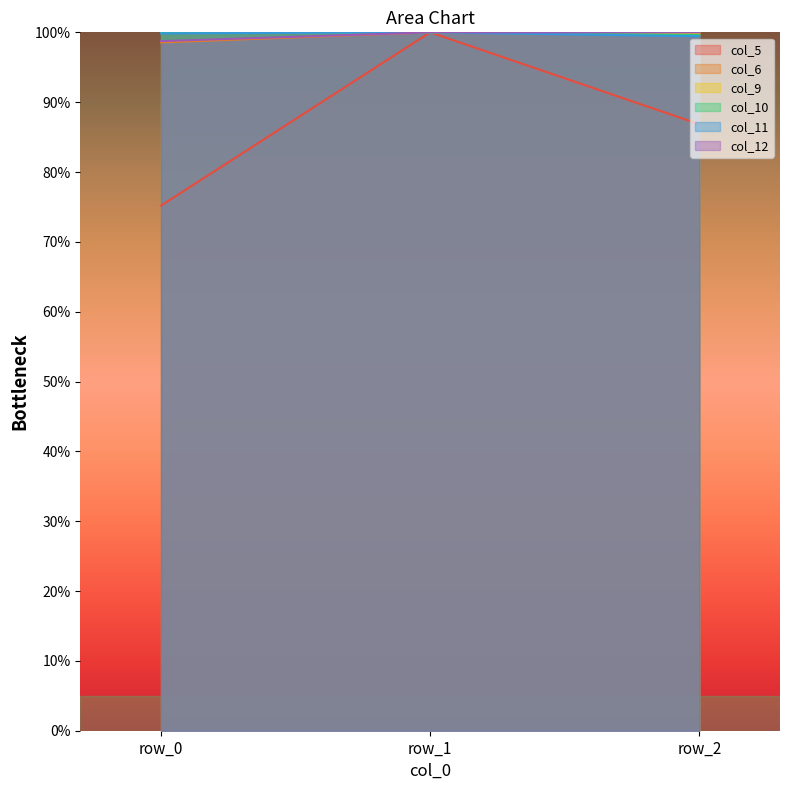

What is the total value across all series at row_2?

585.8